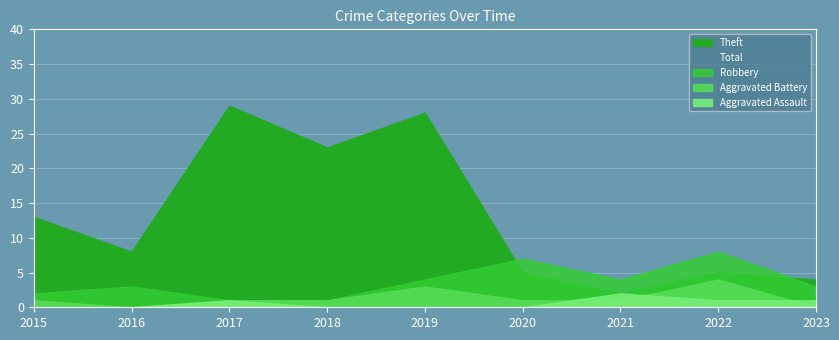

Which series has the widest spread of values?

Theft